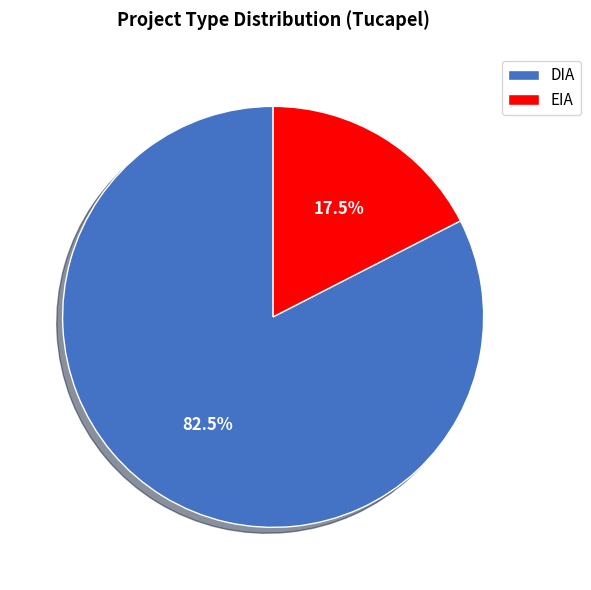

To the nearest percent, what is the average slice percentage?

50%